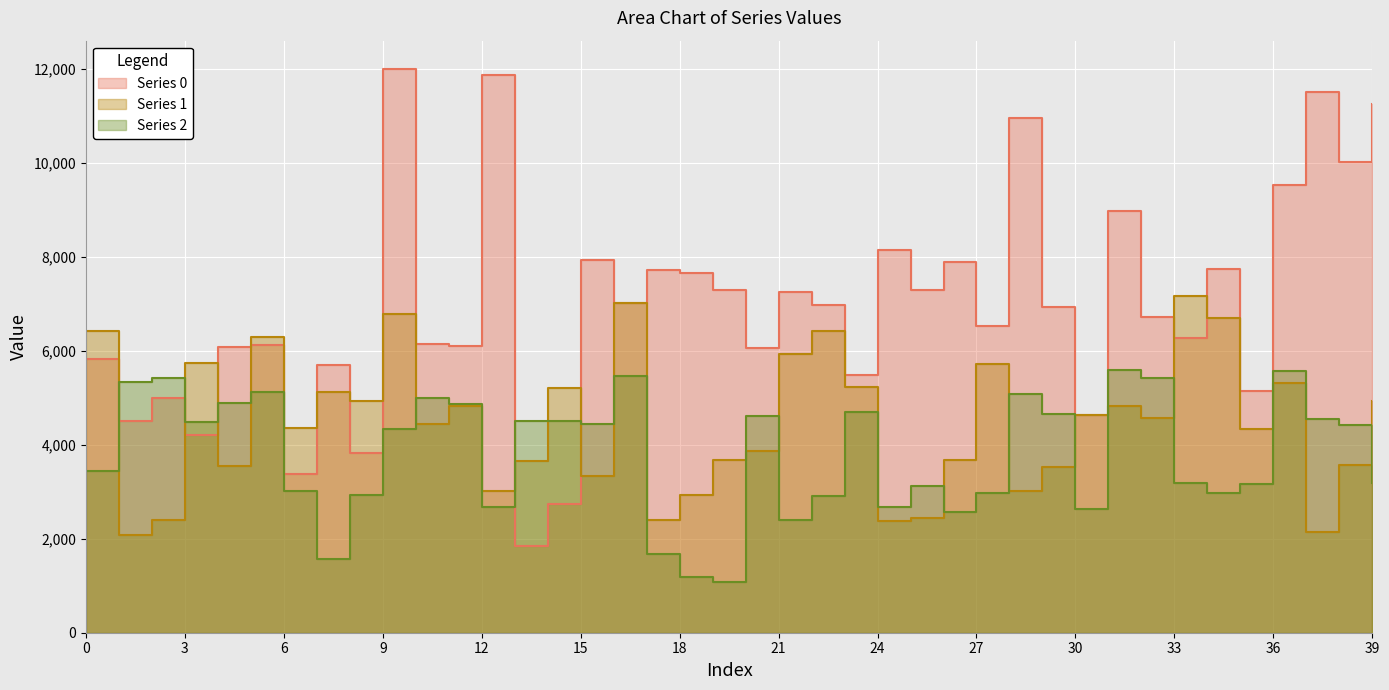

What are all the series names shown in the legend?

Series 0, Series 1, Series 2